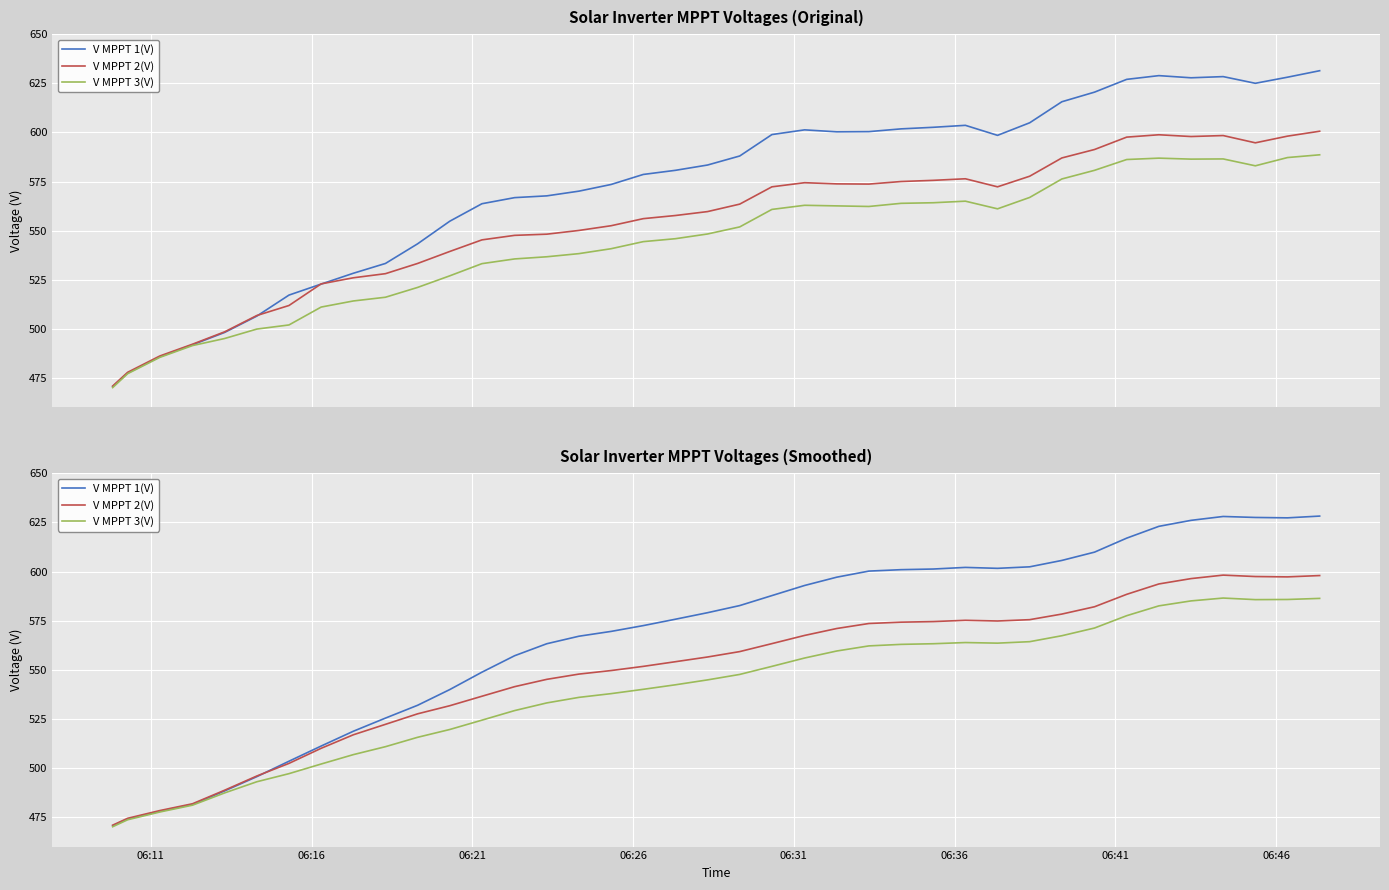

The V MPPT 3(V) series shows 186.0 at 23. True or false?

False